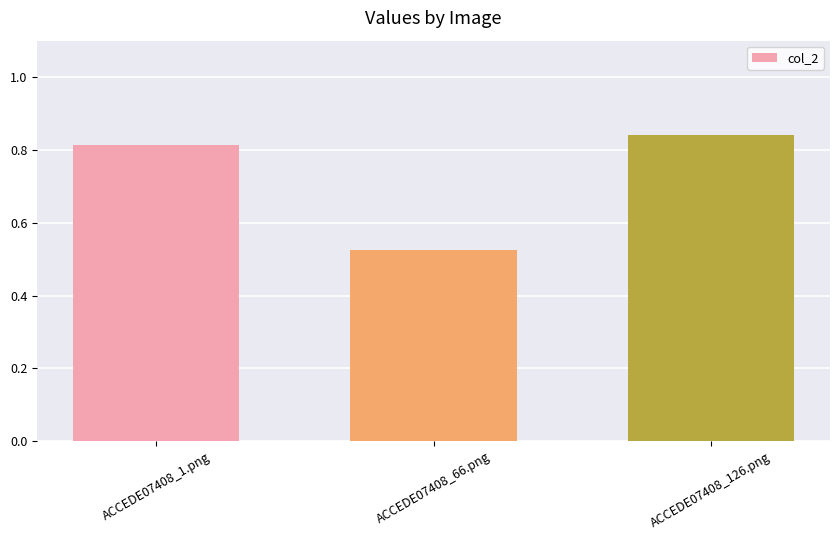

What is the sum of all values?

2.2